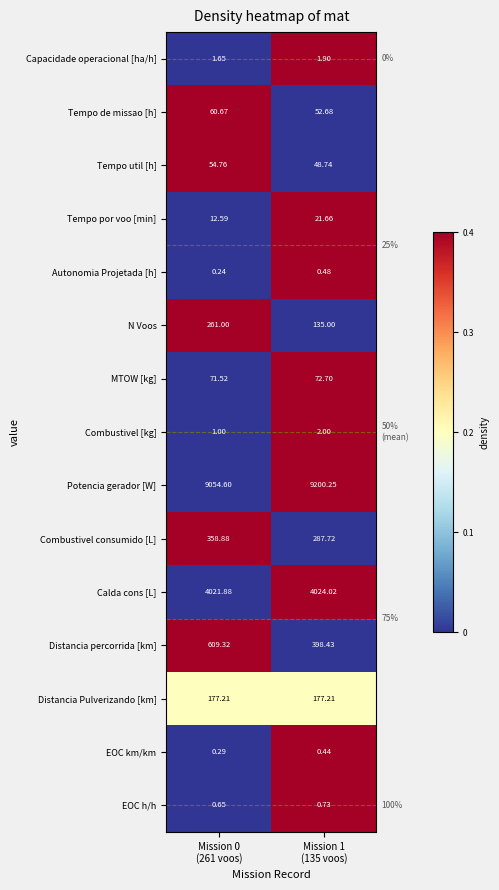

List the series in order of their peak value, highest first.

Potencia gerador [W], Calda cons [L], Distancia percorrida [km], Combustivel consumido [L], N Voos, Distancia Pulverizando [km], MTOW [kg], Tempo de missao [h], Tempo util [h], Tempo por voo [min], Combustivel [kg], Capacidade operacional [ha/h], EOC h/h, Autonomia Projetada [h], EOC km/km